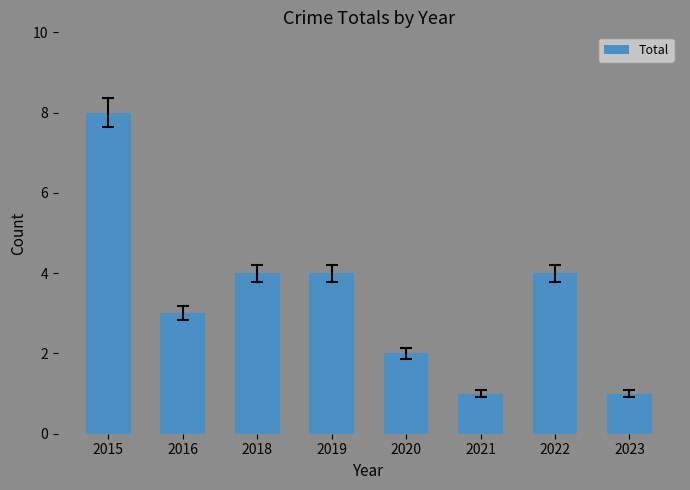

Reading right to left, transcribe all the data shown in this chart.

1	4	1	2	4	4	3	8